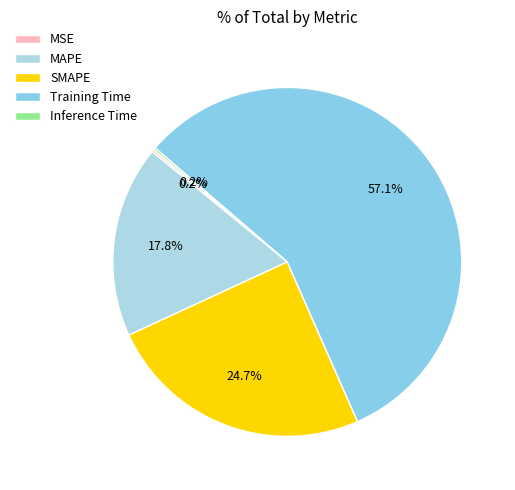

How many slices are in this pie chart?

5